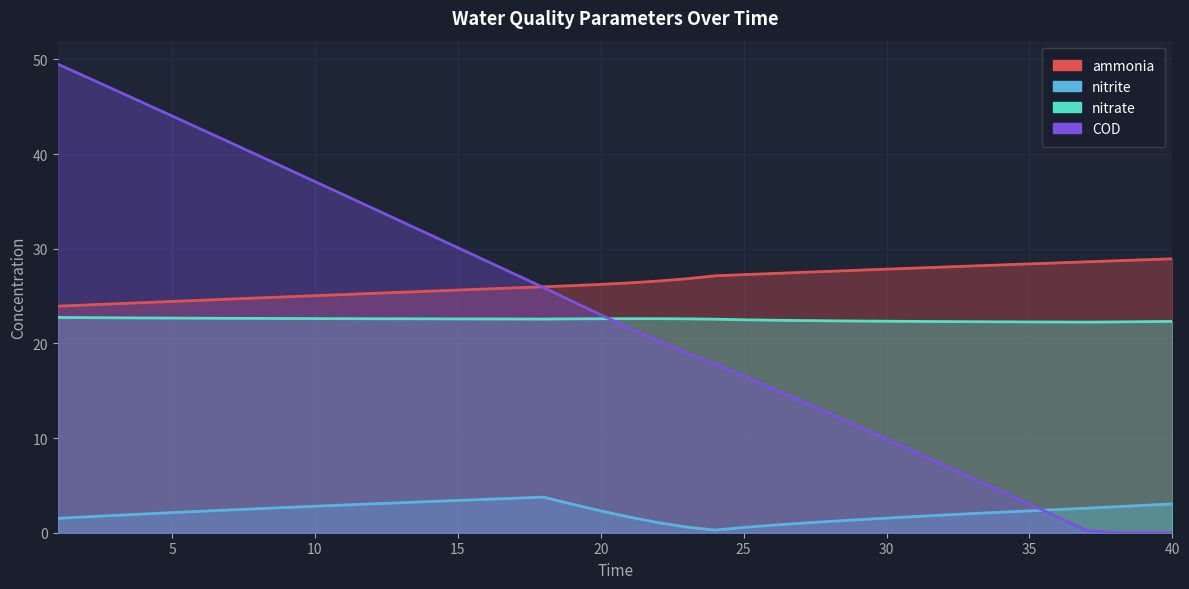

The nitrate series shows 4.7 at 28. True or false?

False